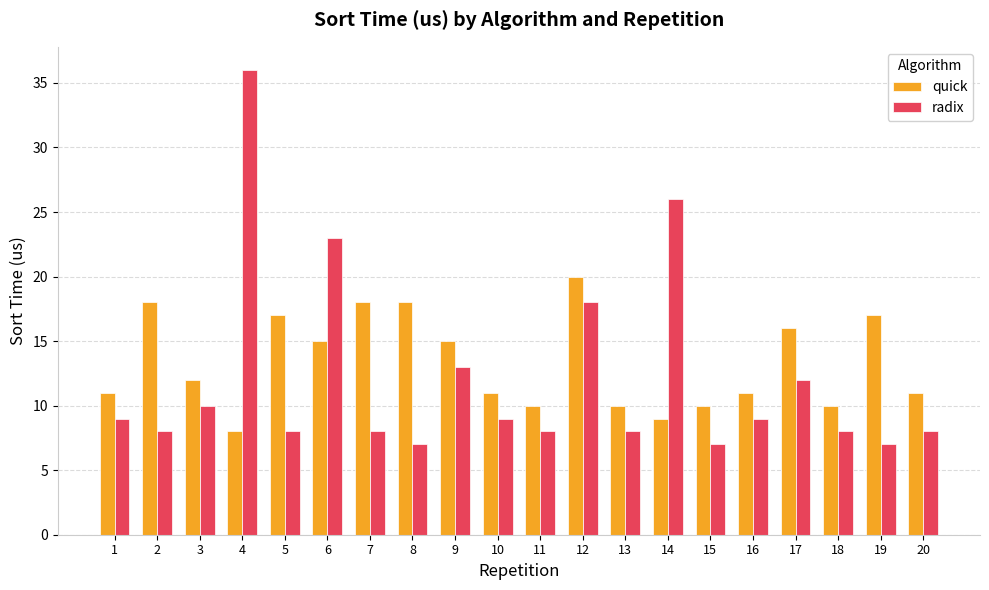

Where does the quick series first go above 12?

2